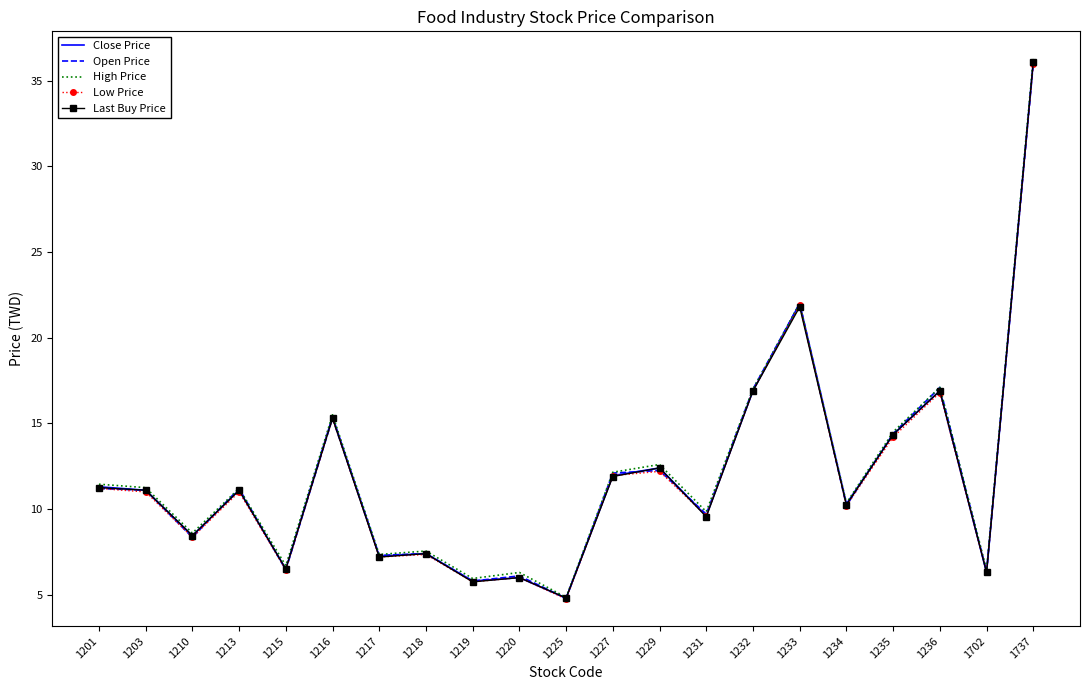

At which label is Low Price closest to 20?

1233